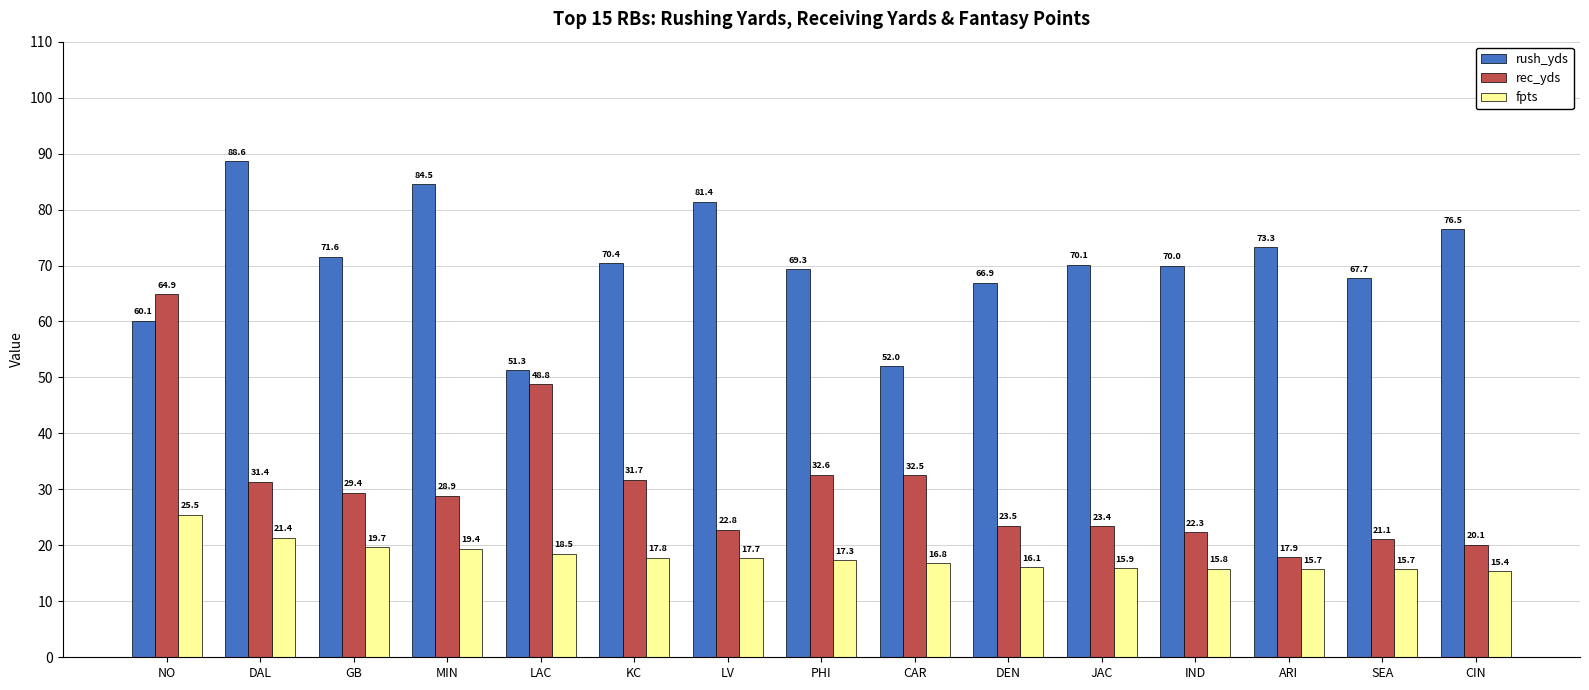

How many bars are there in each group?

3